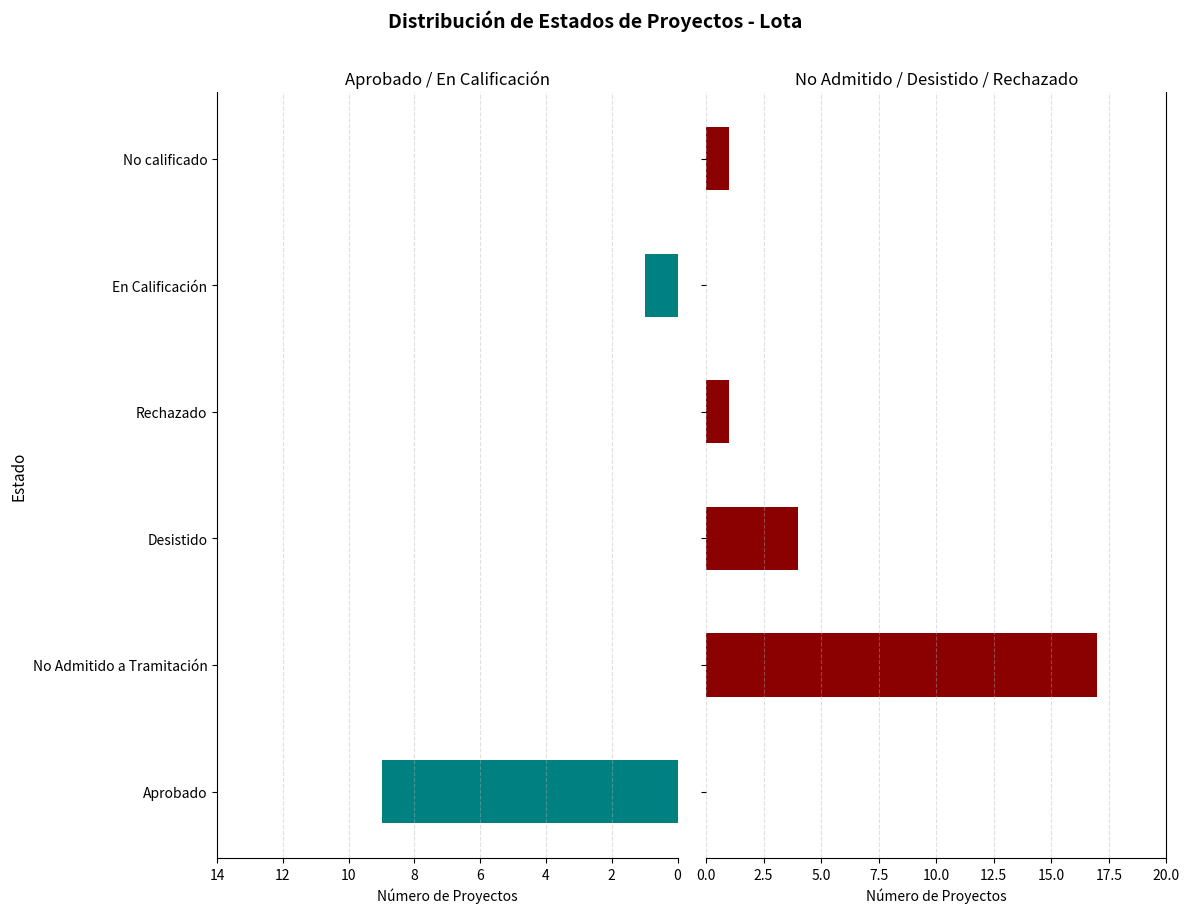

True or false: No Admitido / Desistido / Rechazado has a value of 17 at No Admitido a Tramitación.

True